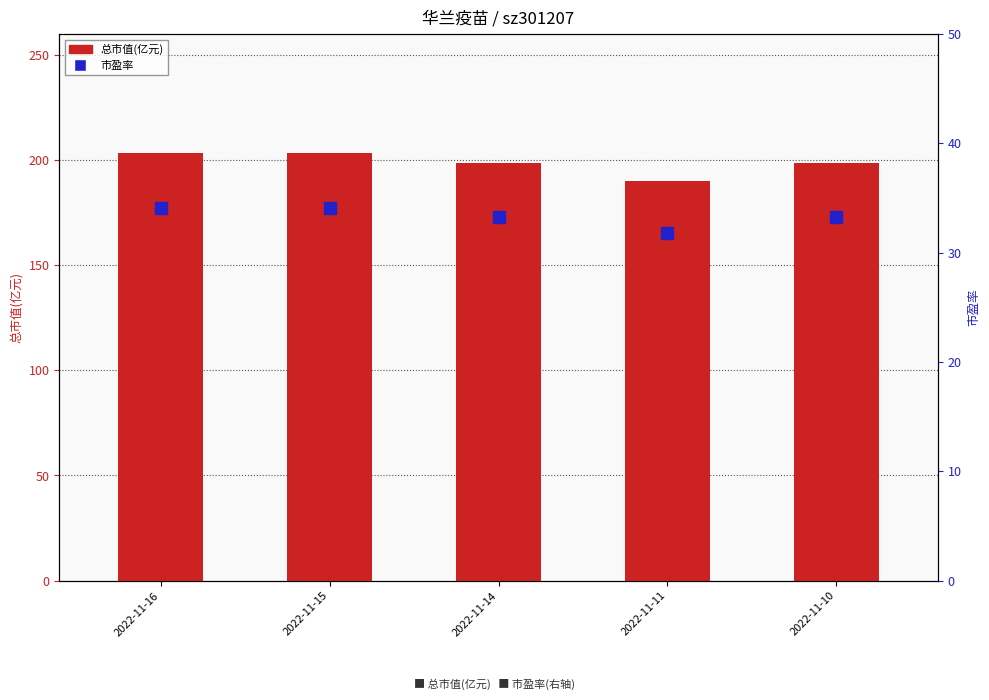

What is the value of the 市盈率 bar at the 4th from the left?

31.8